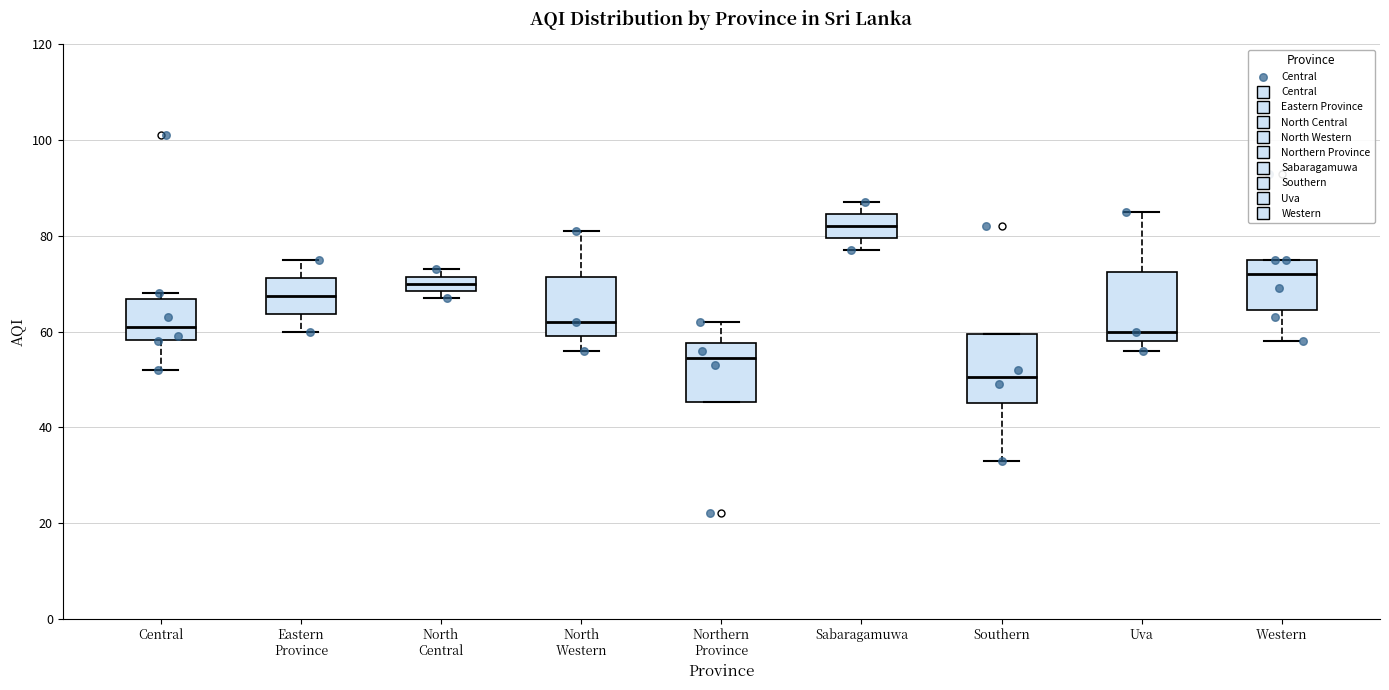

Reading left to right, read every box against the y-axis: the position of its median line, the range the box covers, and the ends of its whiskers. The values are not printed on the chart, so give them approximately, as read against the axis.

Central: median 62, box 58 to 66, whiskers 52 to 68
Eastern Province: median 68, box 64 to 72, whiskers 60 to 76
North Central: median 70, box 68 to 72, whiskers 68 (just below the box's lower edge) to 74
North Western: median 62, box 60 to 72, whiskers 56 to 82
Northern Province: median 54, box 46 to 58, whiskers 46 to 62
Sabaragamuwa: median 82, box 80 to 84, whiskers 78 to 88
Southern: median 50, box 46 to 60, whiskers 34 to 60
Uva: median 60, box 58 to 72, whiskers 56 to 86
Western: median 72, box 64 to 76, whiskers 58 to 76